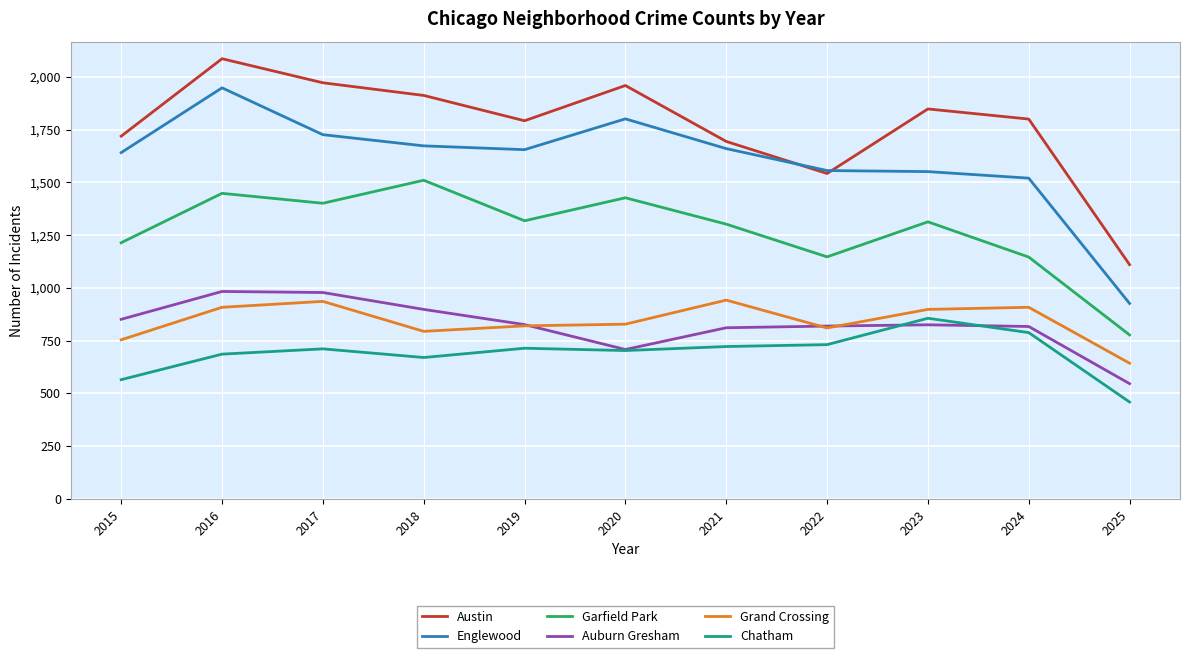

True or false: Austin and Garfield Park cross at least once.

False